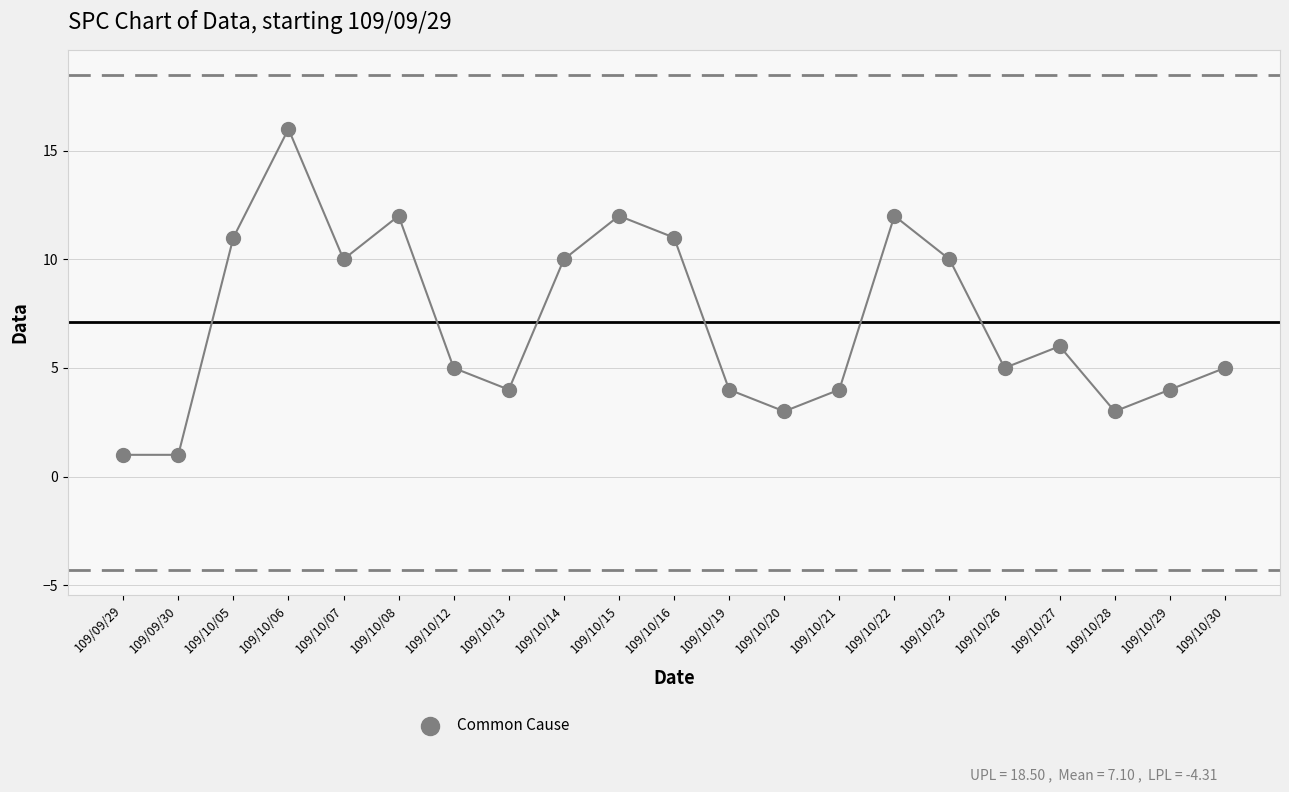

What is the range of Y values (max minus min)?

15